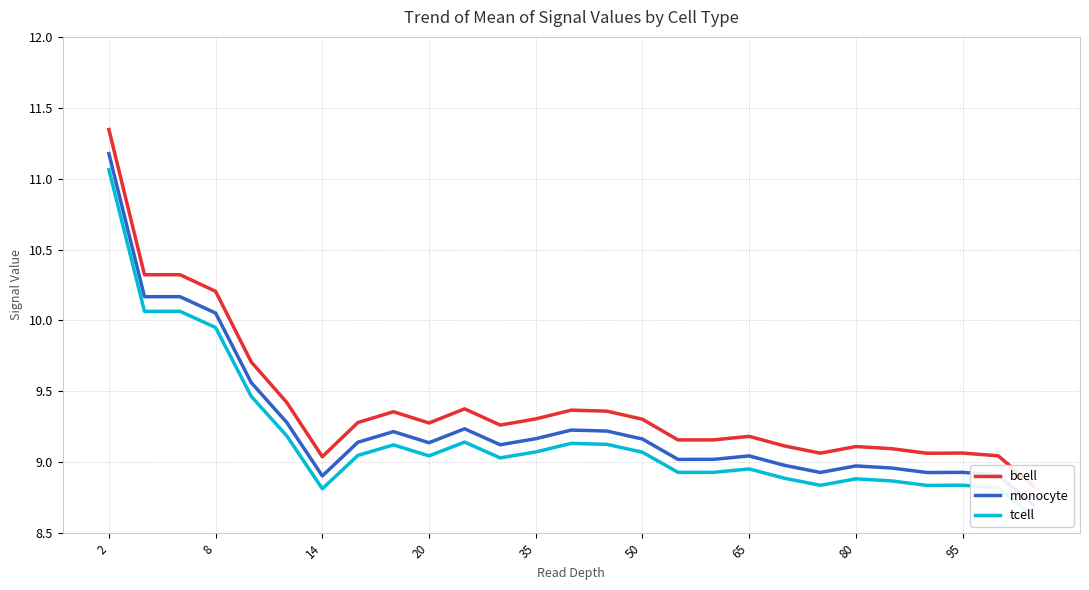

The monocyte series shows 15.7 at 14. True or false?

False